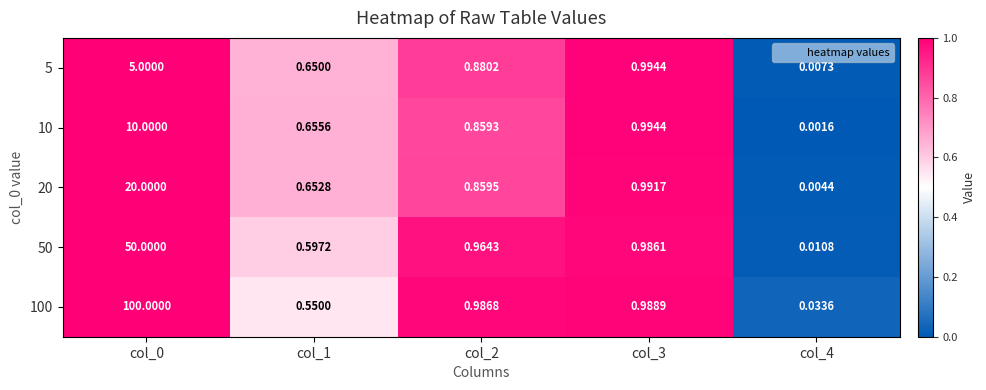

Which category has the highest value across all series?

col_0